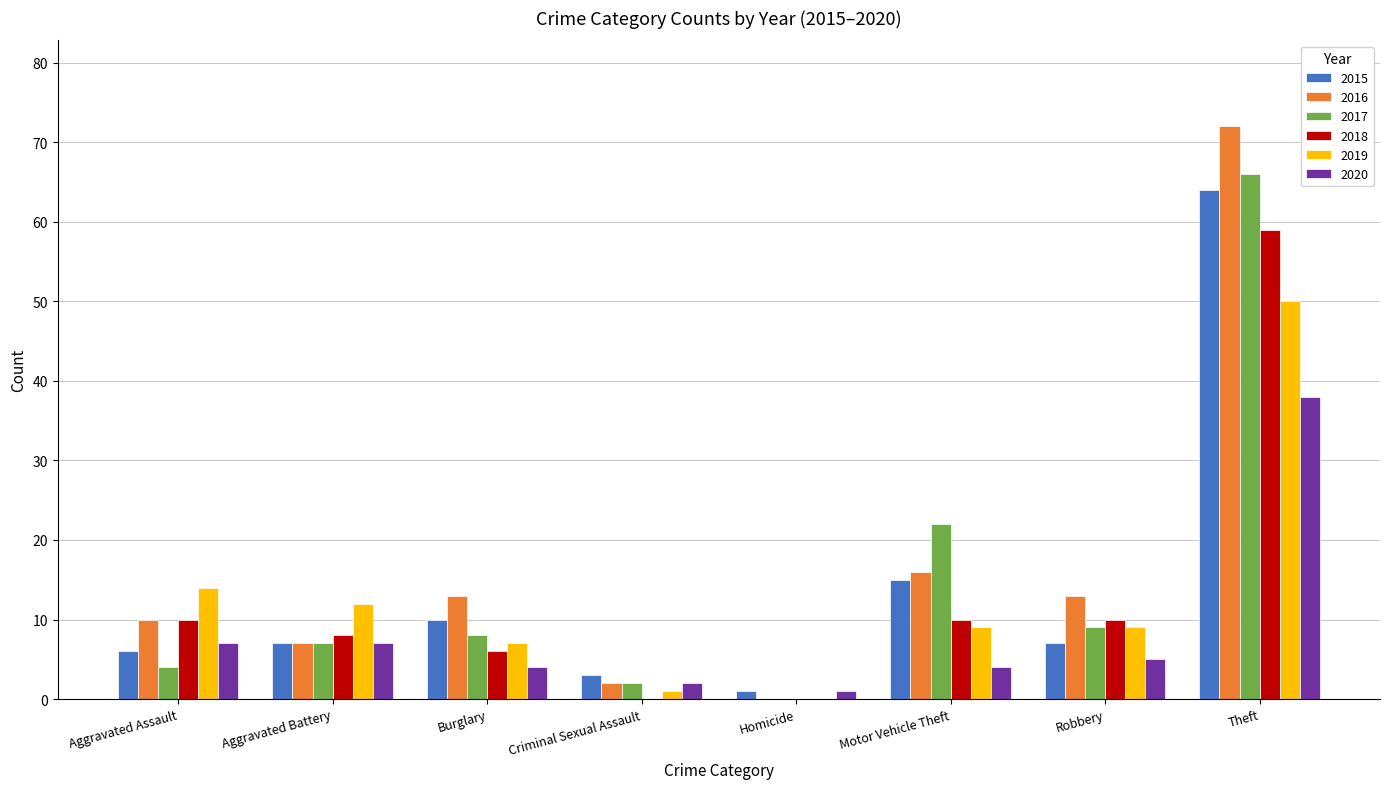

Is the value of 2017 at Motor Vehicle Theft greater than the value of 2018 at Burglary?

Yes